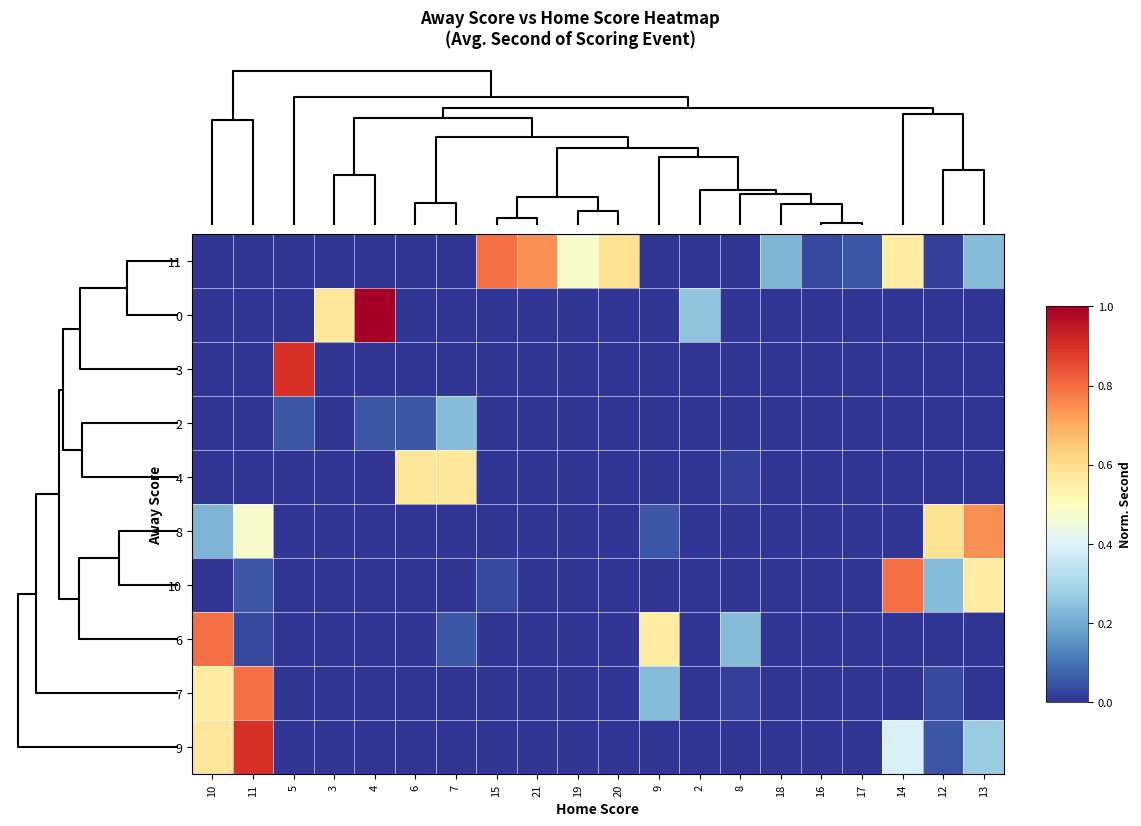

Between 7 and 10, which is larger?

7